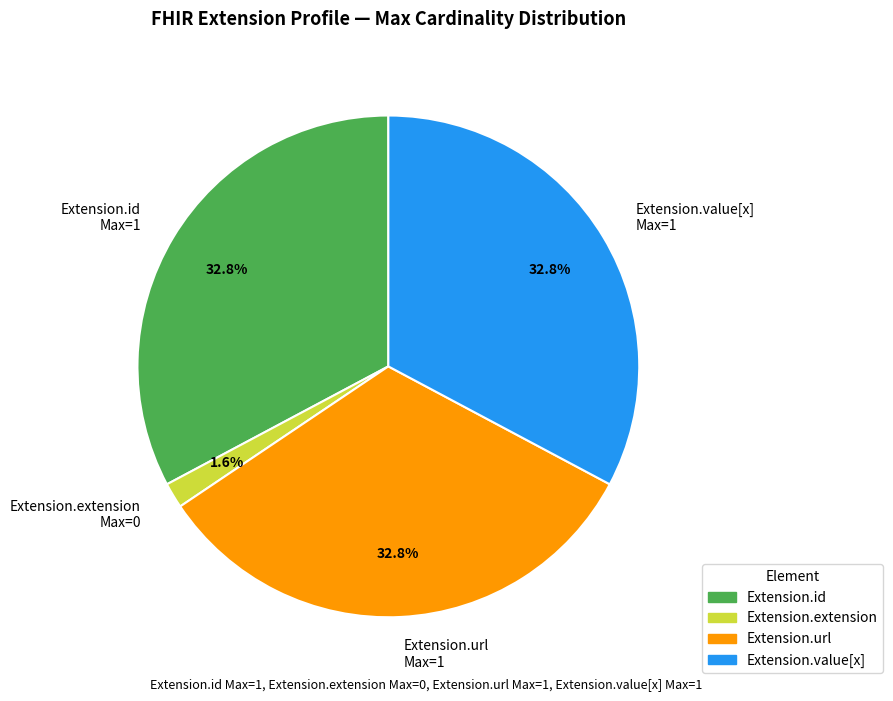

Does Extension.url Max=1 represent more than half of the total?

No